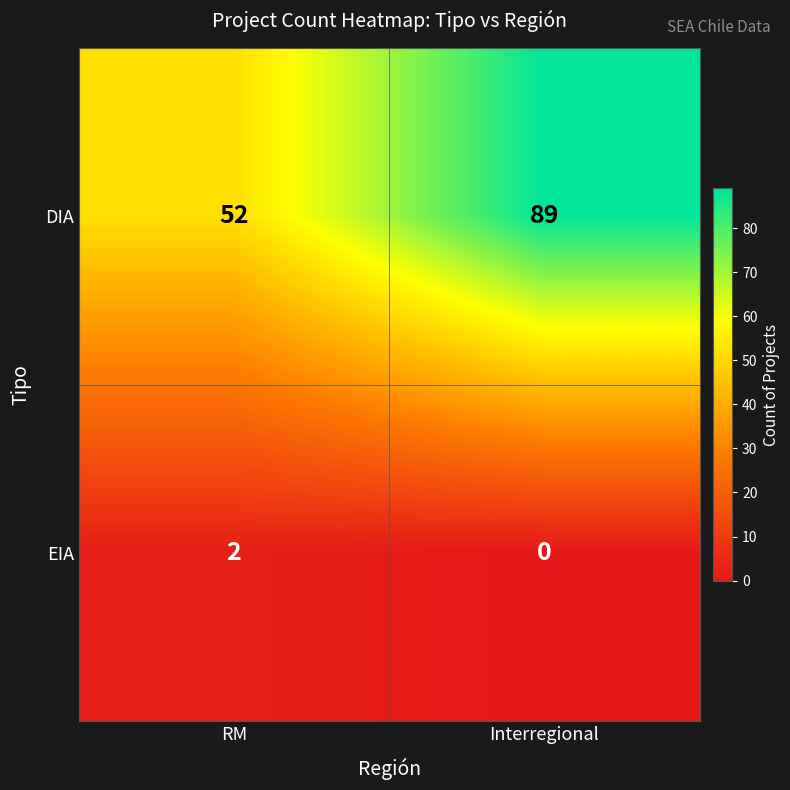

Where is DIA nearest to the value 70?

RM